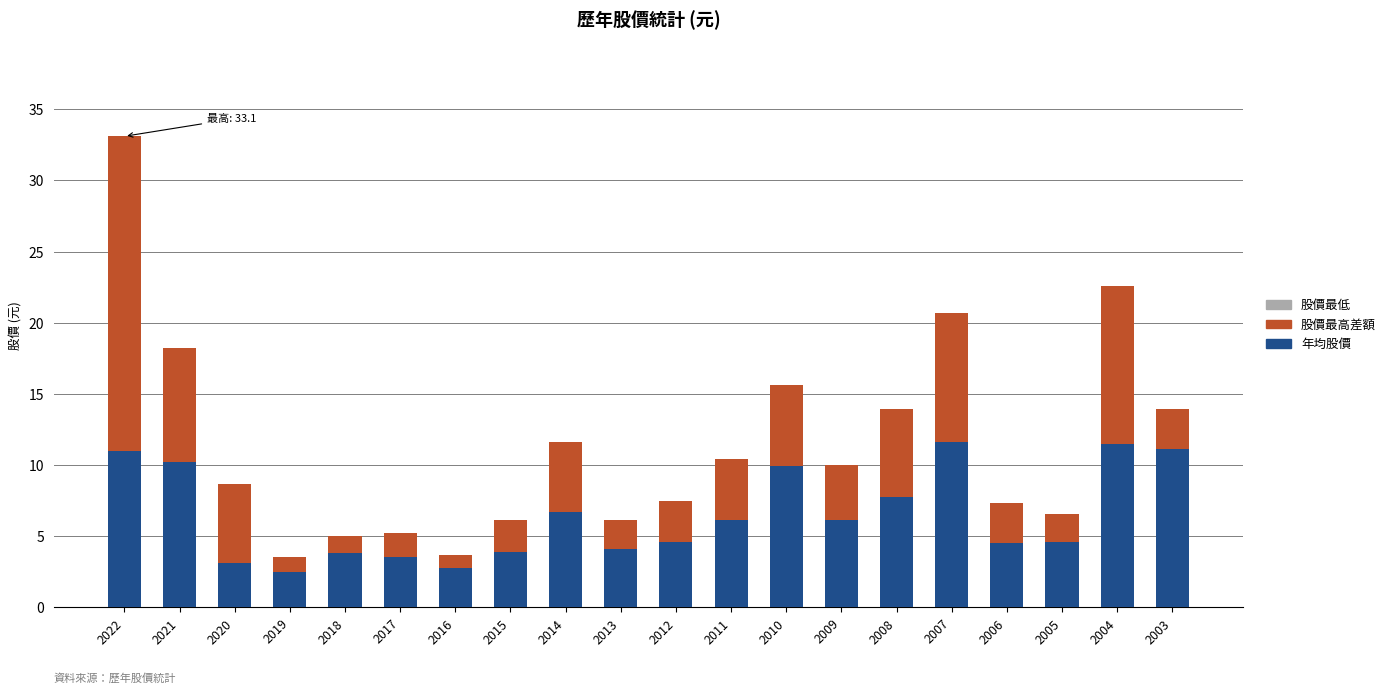

What is the minimum value for 年均股價?

2.5